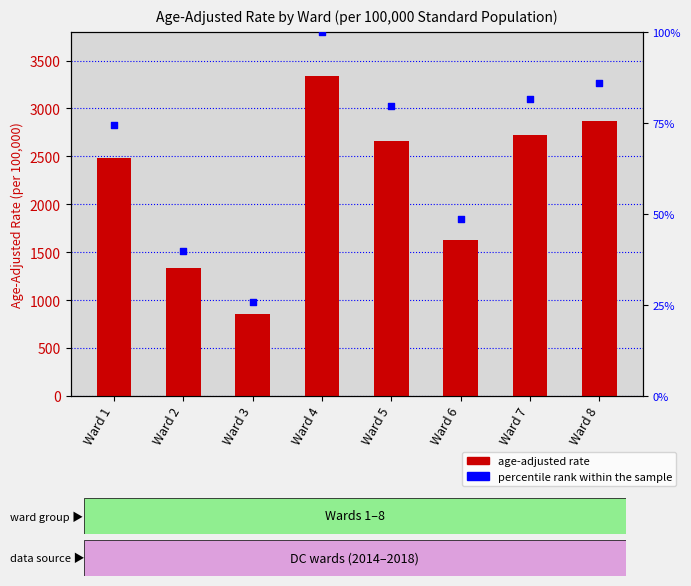

Which series has the largest total across all categories?

Age-Adjusted Rate (per 100,000 Standard Population)